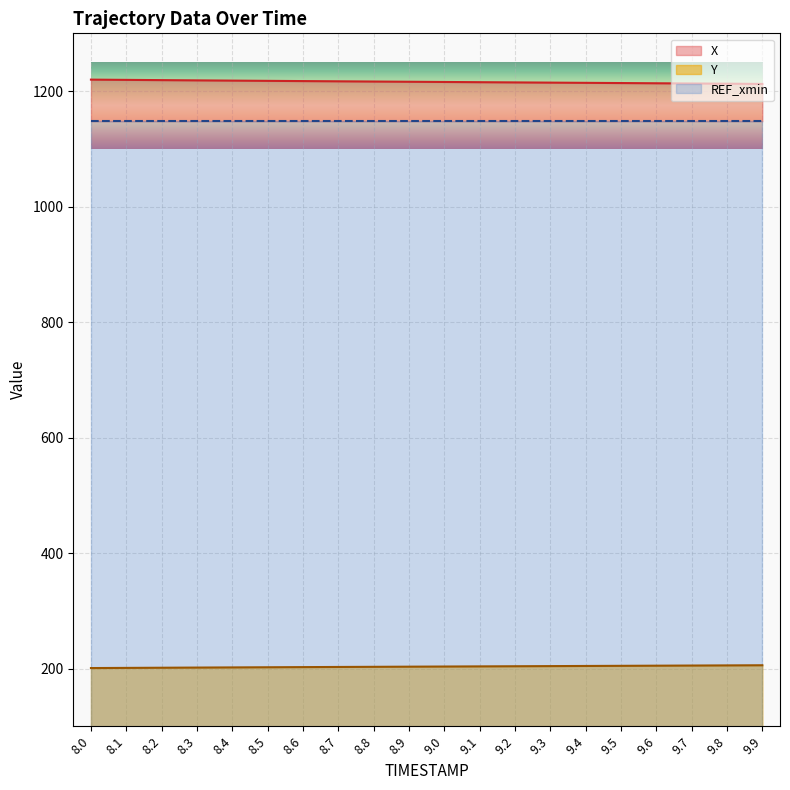

What is the spread (max minus min) of values at 9.4?

1009.9